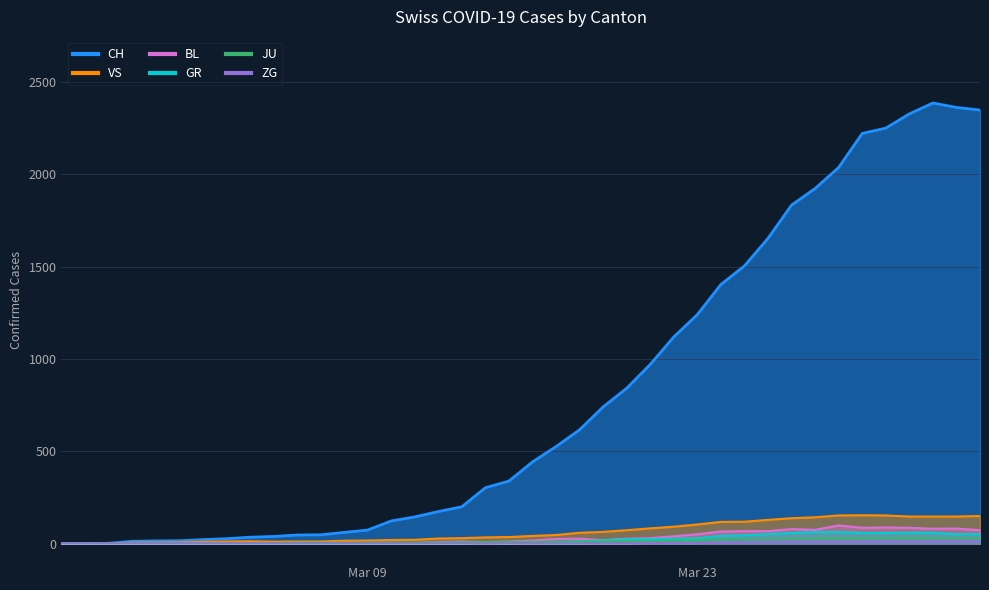

In JU, how many points are higher than both neighbors (excluding endpoints)?

2